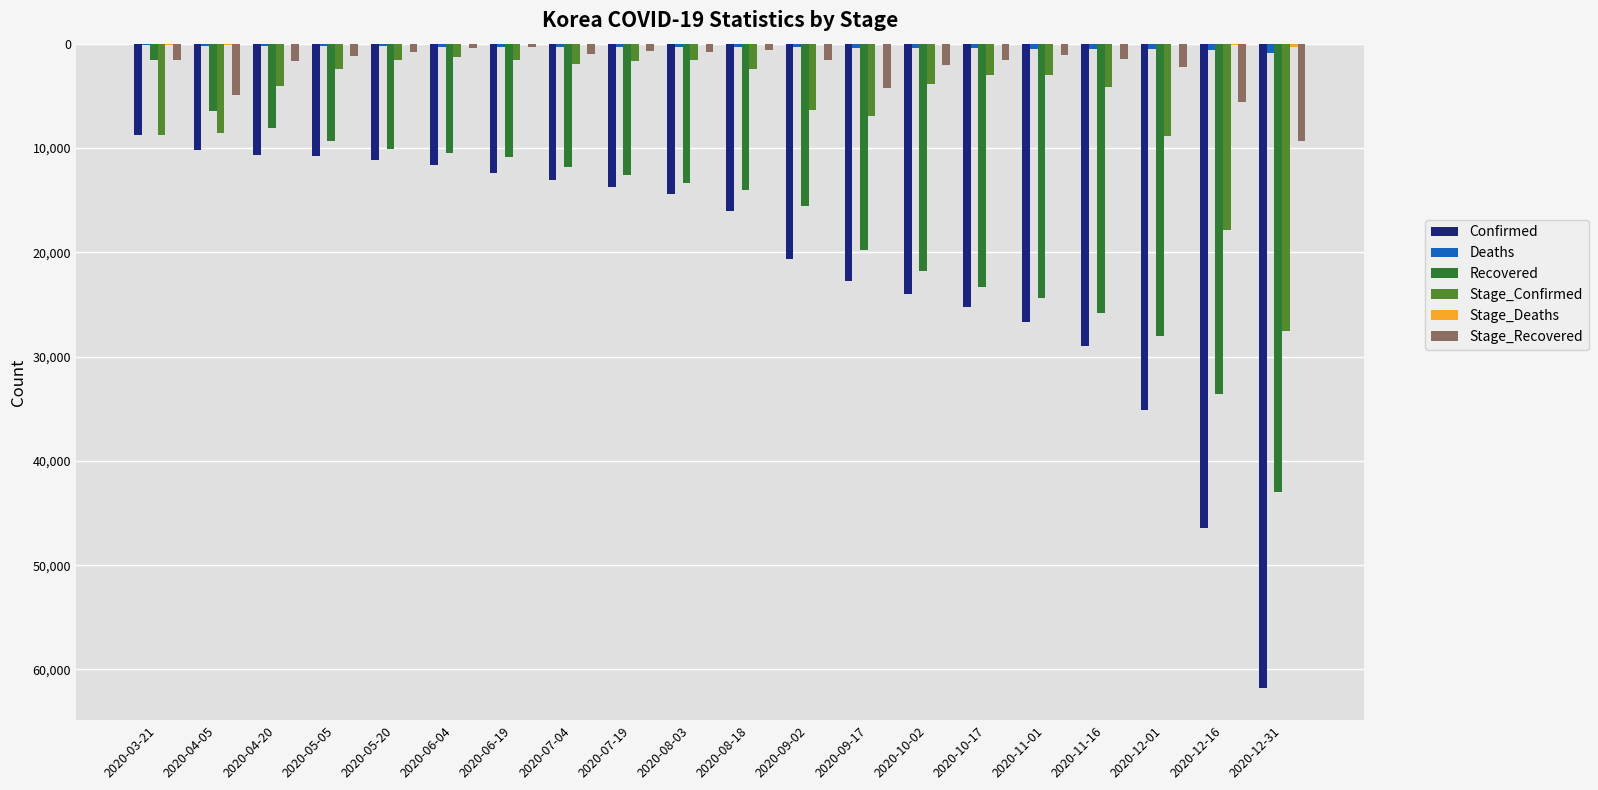

Are the bars grouped side by side (vs. stacked)?

Yes